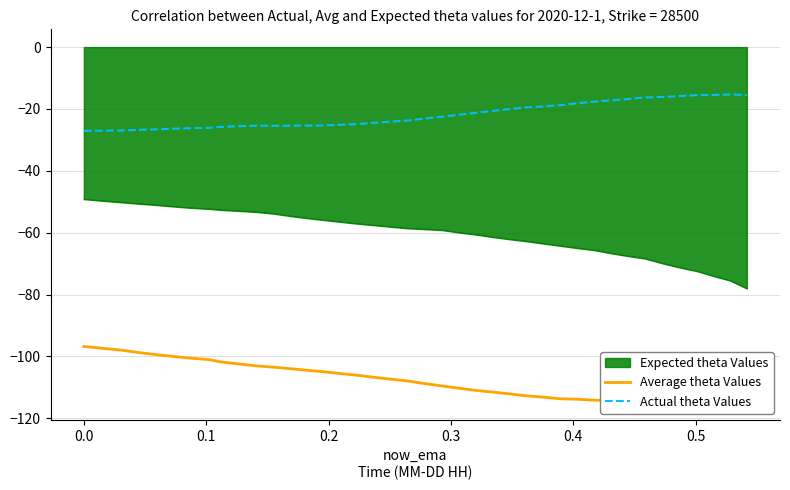

Rank the series by their average value, from highest to lowest.

Actual theta Values, Average theta Values